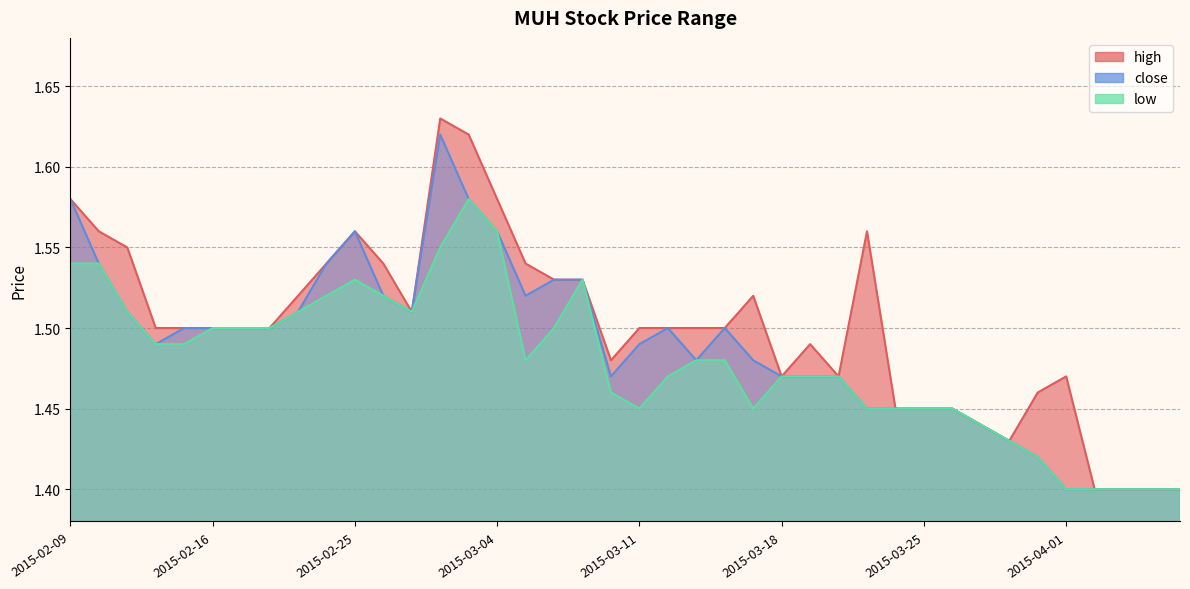

Reading right to left, list all the values displayed in this chart.

high: 1.4	1.4	1.4	1.4	1.5	1.5	1.4	1.4	1.4	1.4	1.4	1.6	1.5	1.5	1.5	1.5	1.5	1.5	1.5	1.5	1.5	1.5	1.5	1.5	1.6	1.6	1.6	1.5	1.5	1.6	1.5	1.5	1.5	1.5	1.5	1.5	1.5	1.6	1.6	1.6
close: 1.4	1.4	1.4	1.4	1.4	1.4	1.4	1.4	1.4	1.4	1.4	1.4	1.5	1.5	1.5	1.5	1.5	1.5	1.5	1.5	1.5	1.5	1.5	1.5	1.6	1.6	1.6	1.5	1.5	1.6	1.5	1.5	1.5	1.5	1.5	1.5	1.5	1.5	1.5	1.6
low: 1.4	1.4	1.4	1.4	1.4	1.4	1.4	1.4	1.4	1.4	1.4	1.4	1.5	1.5	1.5	1.4	1.5	1.5	1.5	1.4	1.5	1.5	1.5	1.5	1.6	1.6	1.6	1.5	1.5	1.5	1.5	1.5	1.5	1.5	1.5	1.5	1.5	1.5	1.5	1.5